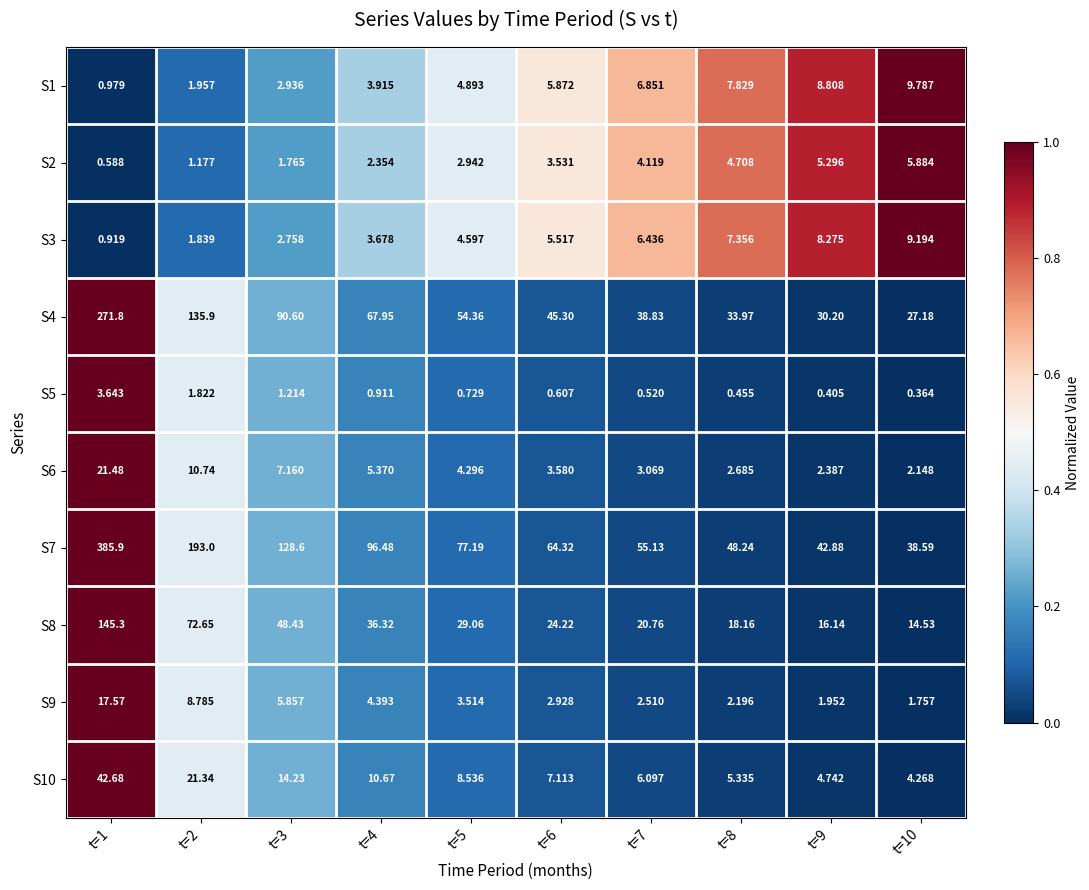

How many distinct data groups are displayed?

10